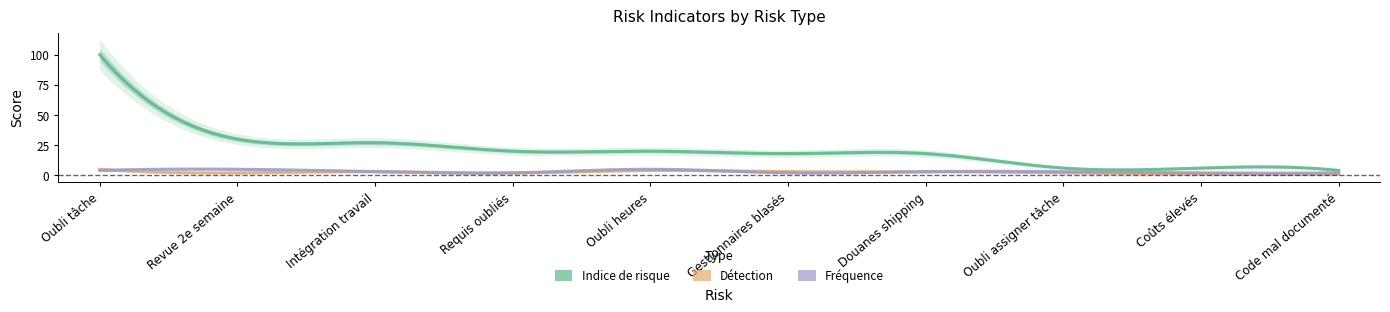

What value does the Fréquence series have at Revue 2e semaine?

5